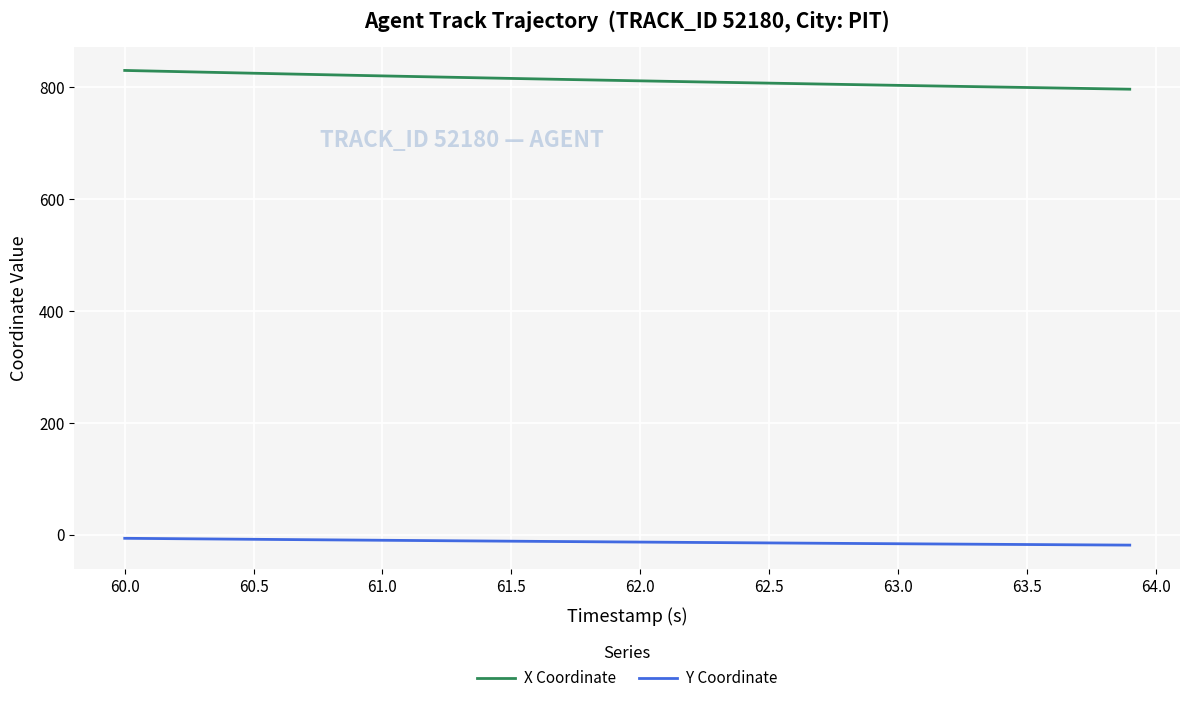

What is the average value of the X Coordinate series?

812.8